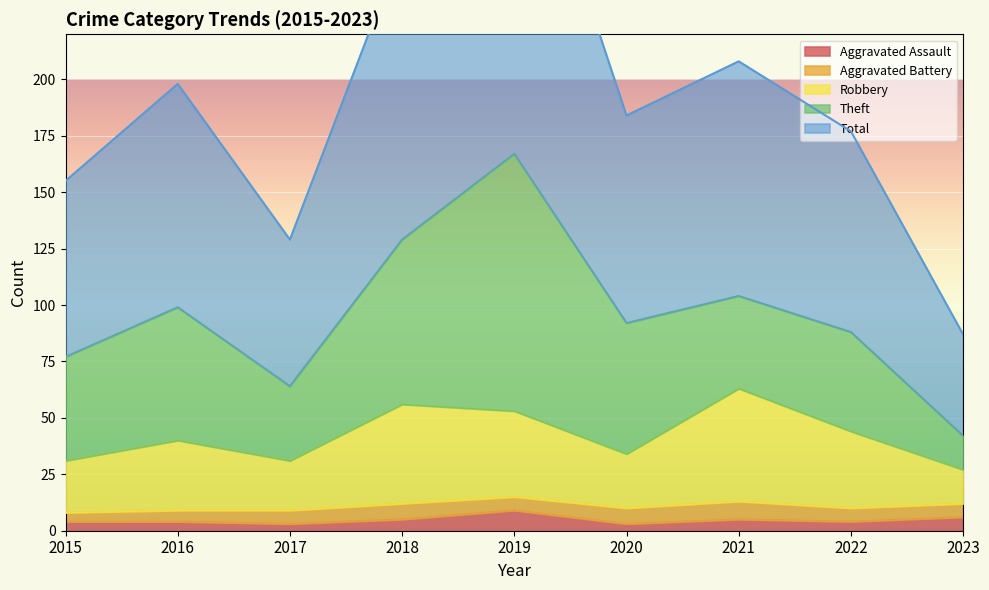

Where is the first local minimum for Robbery?

2017